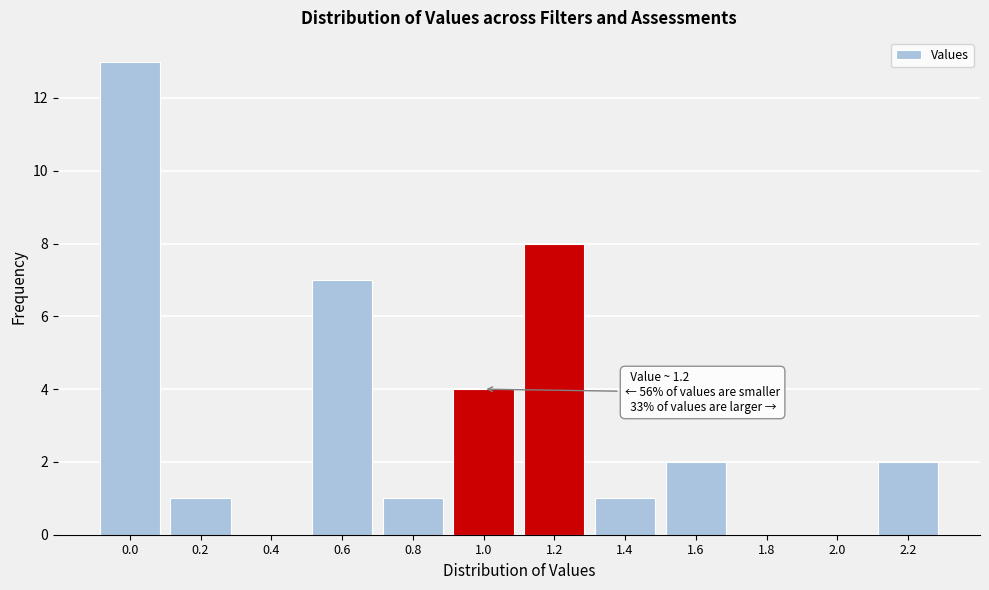

Reading left to right, transcribe all the data shown in this chart.

0.0=13	0.2=1	0.4=0	0.6=7	0.8=1	1.0=4	1.2=8	1.4=1	1.6=2	1.8=0	2.0=0	2.2=2